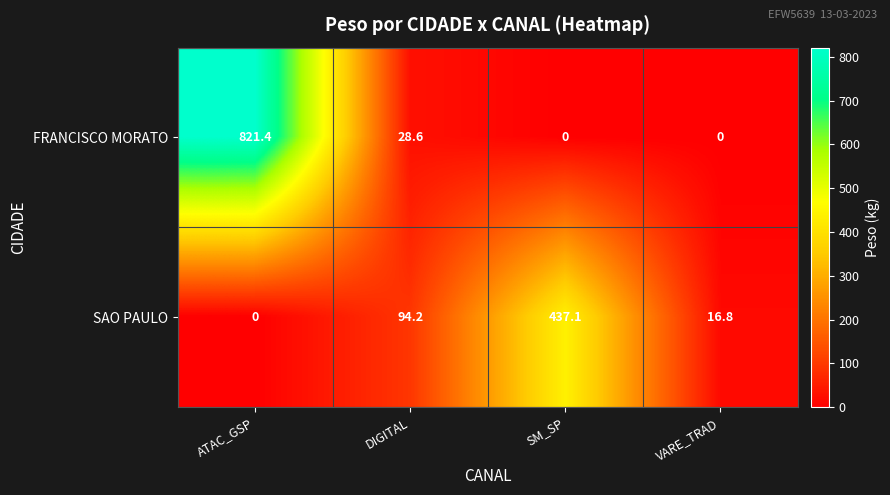

Reading right to left, extract all data points from this chart.

FRANCISCO MORATO: 0.0	0.0	28.6	821.4
SAO PAULO: 16.8	437.1	94.2	0.0